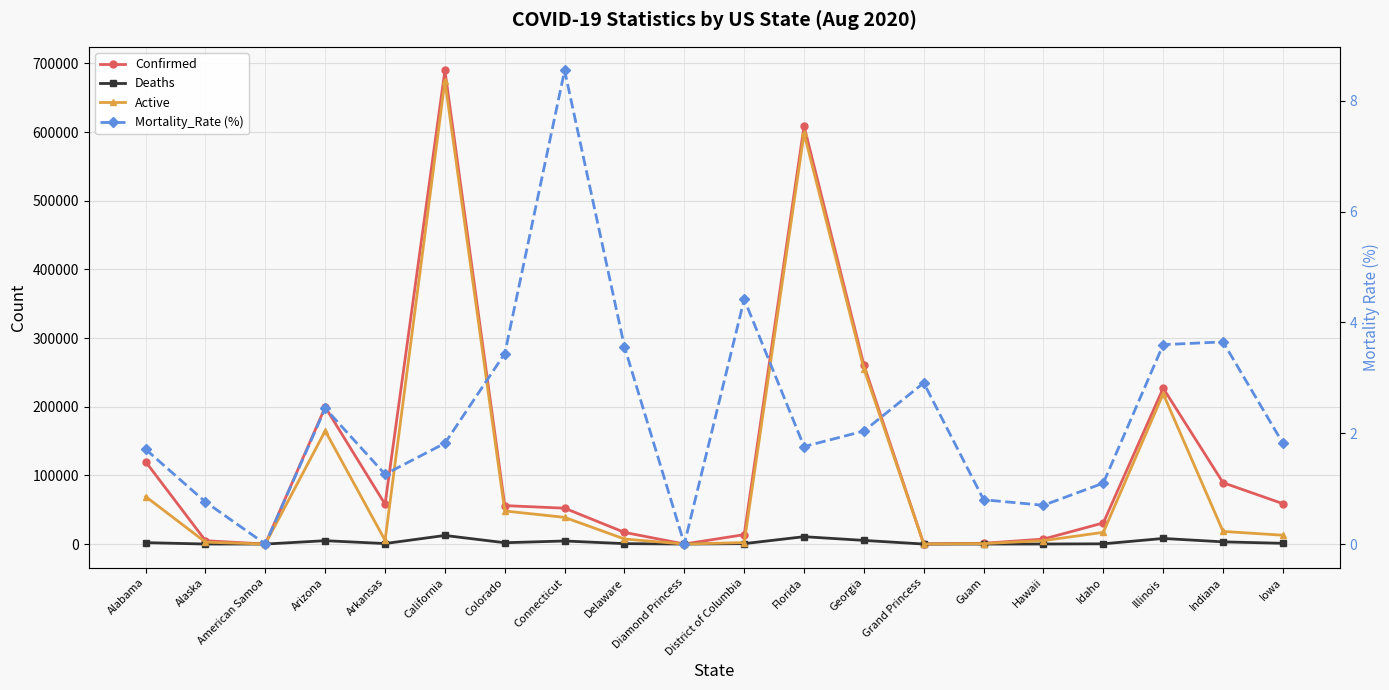

True or false: Active has more than 2 points higher than both neighbors.

True